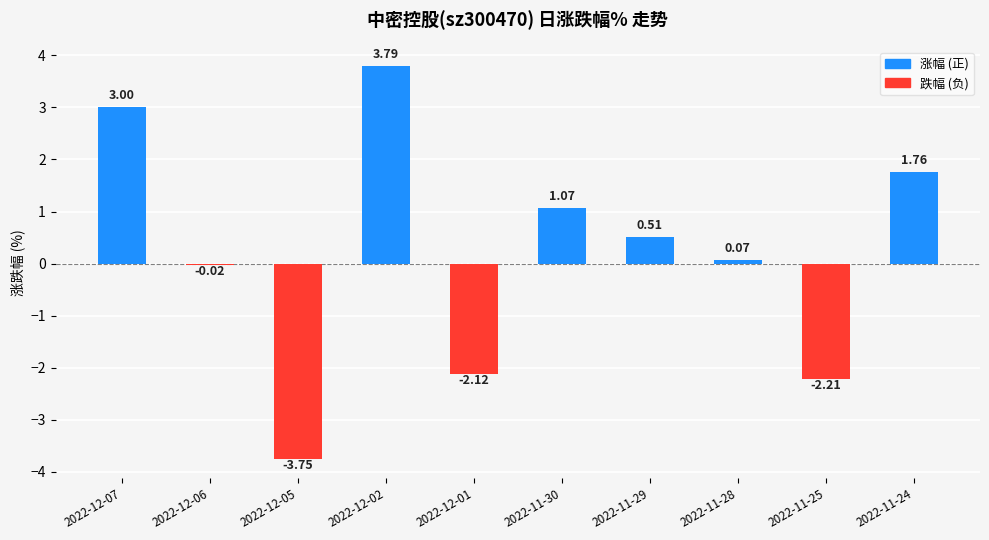

What is the change in value from 2022-12-07 to 2022-11-30?

-1.9